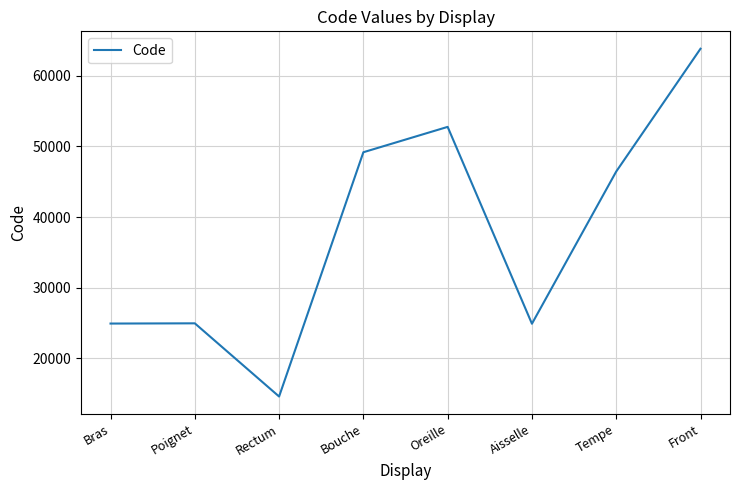

What is the change in value from Bras to Rectum?

-10346